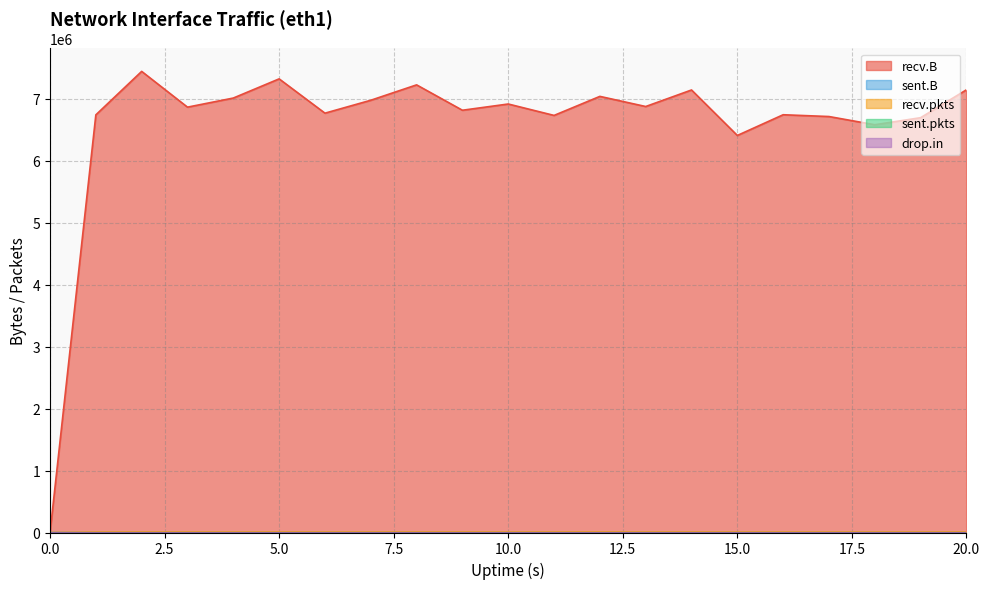

Between 0 and 6, which series saw the biggest shift?

recv.B